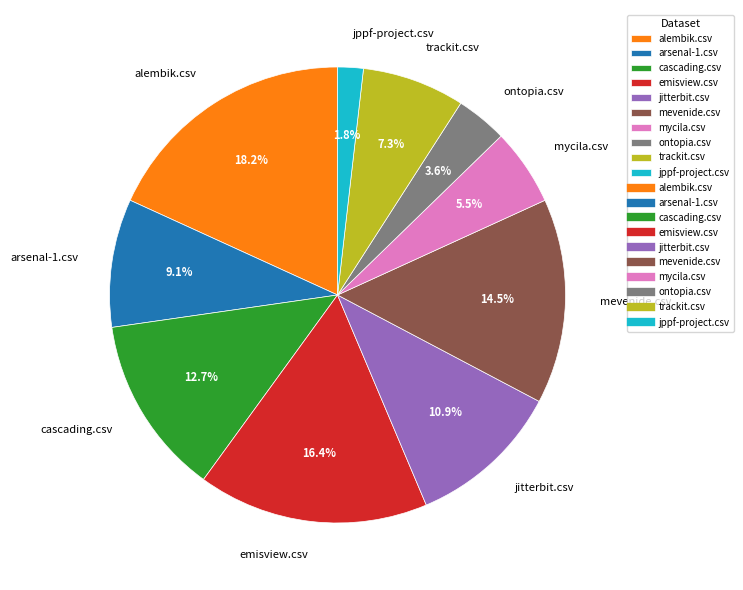

Which has a higher value, arsenal-1.csv or jppf-project.csv?

arsenal-1.csv